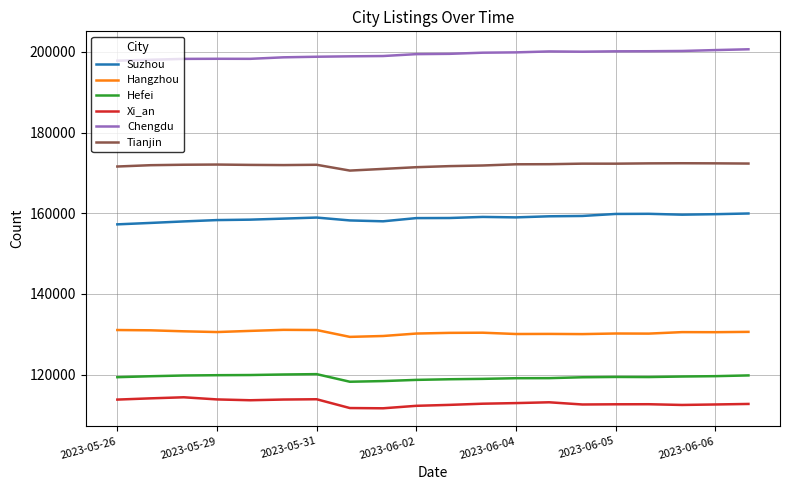

True or false: Tianjin has more than 0 points higher than both neighbors.

True